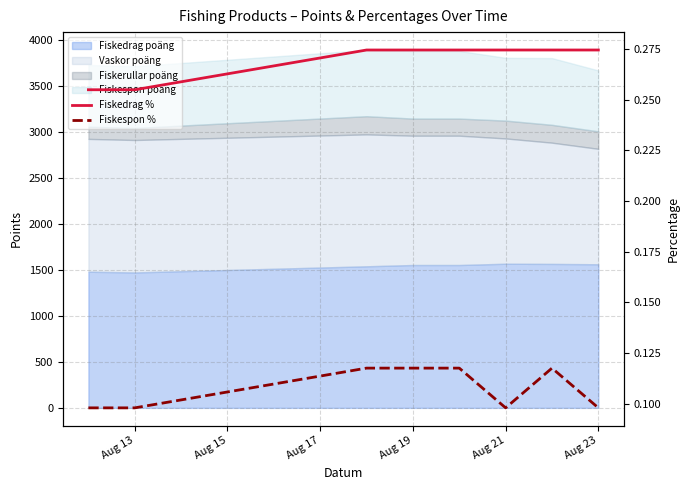

Is it true that Fiskedrag % equals 0.1 at Aug 21?

False